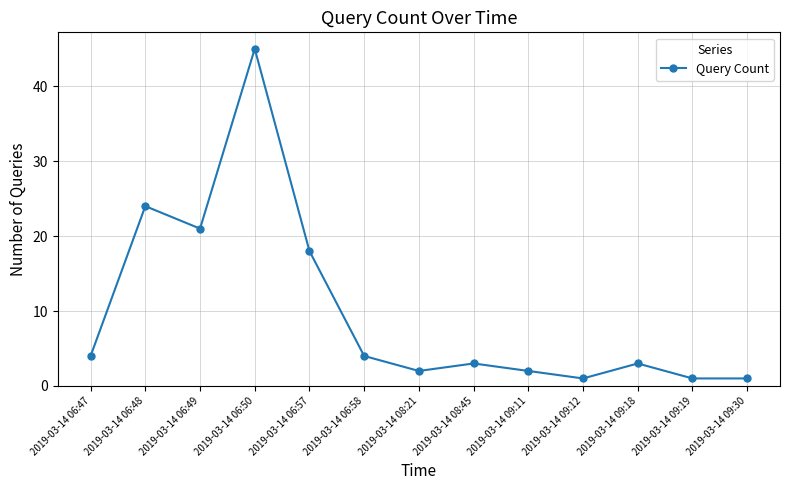

True or false: the data shows 0 at 2019-03-14 08:21.

False